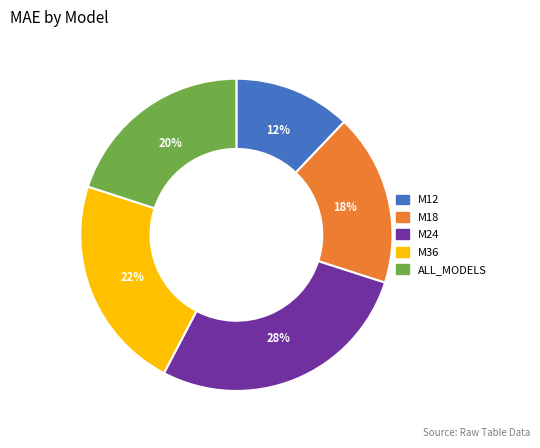

Is the sum of M18 and M24 greater than half?

No